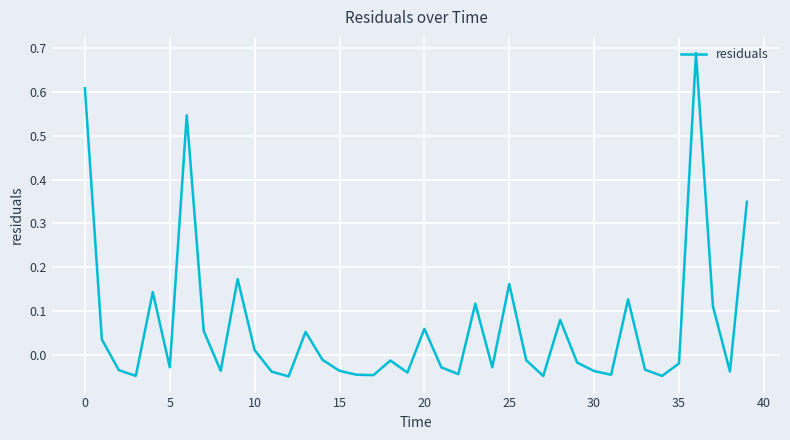

The value at 15 is -0.1. True or false?

False